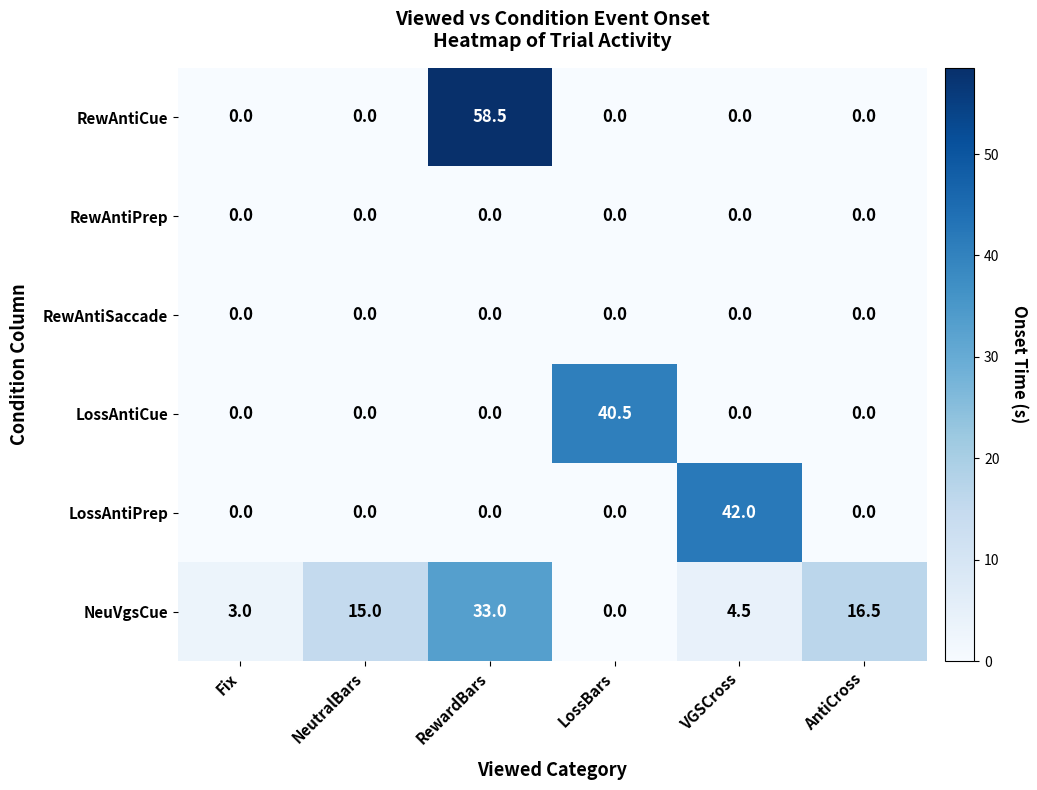

Which series has the largest range (max minus min)?

RewAntiCue